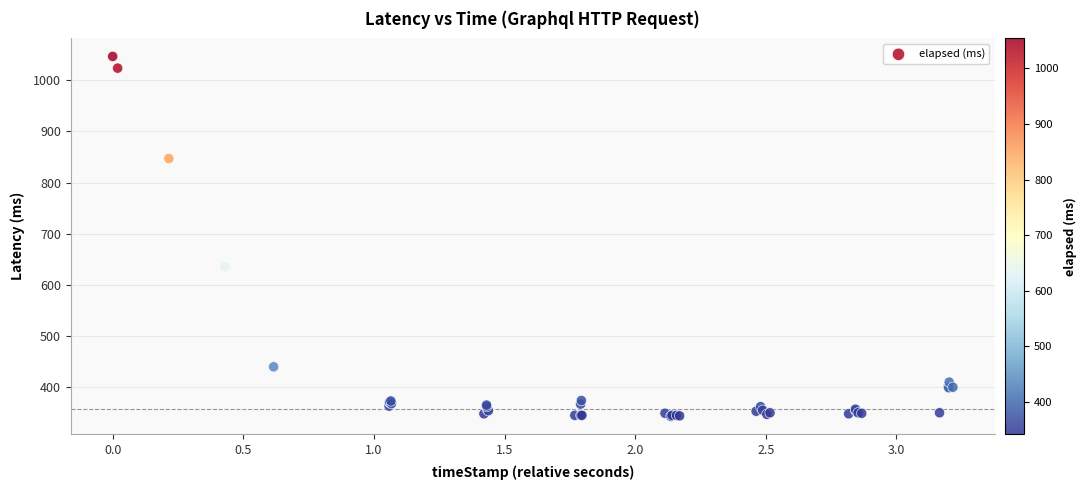

What Y value in the scatter plot is closest to 694?

635